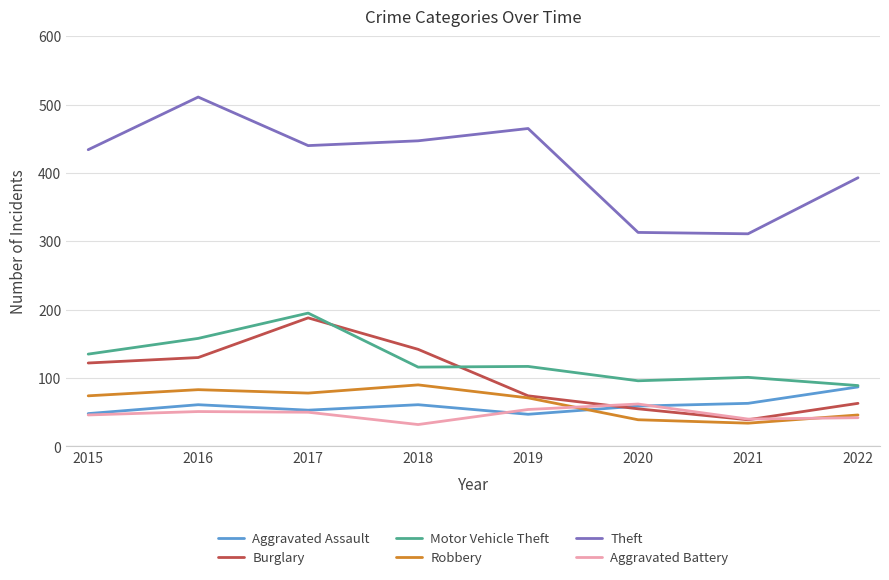

Between 2015 and 2020, which series saw the biggest shift?

Theft